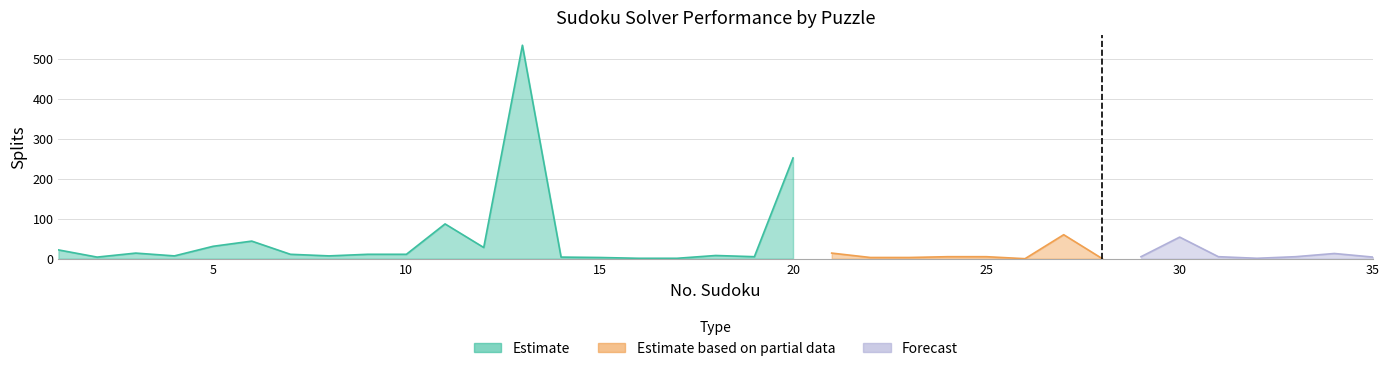

What is the greatest value displayed?

534.0